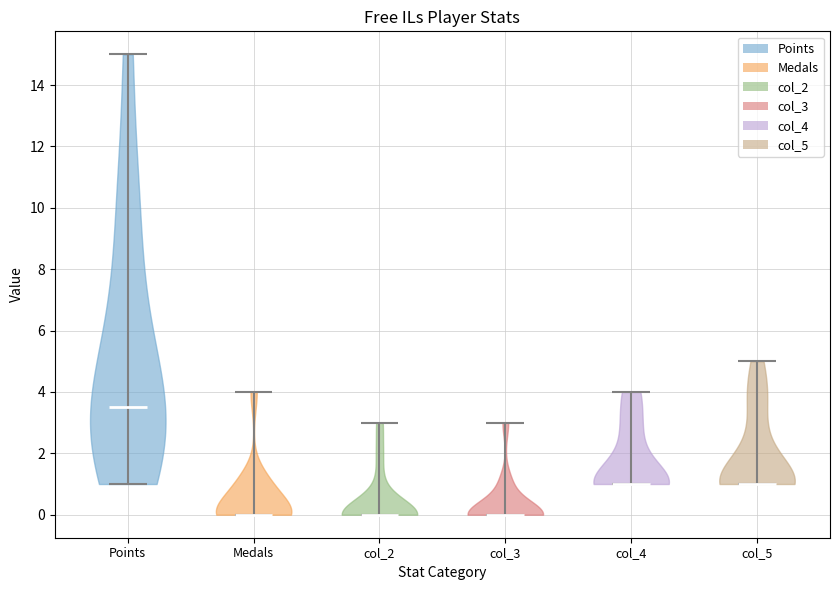

Reading left to right, read every violin against the y-axis: where its median line is, and the lowest and highest points it reaches. The values are not printed on the chart, so give them approximately, as read against the axis.

Points: median line 3.6, lowest point 1.0, highest point 15.0
Medals: median line 0.0, lowest point 0.0, highest point 4.0
col_2: median line 0.0, lowest point 0.0, highest point 3.0
col_3: median line 0.0, lowest point 0.0, highest point 3.0
col_4: median line 1.0, lowest point 1.0, highest point 4.0
col_5: median line 1.0, lowest point 1.0, highest point 5.0